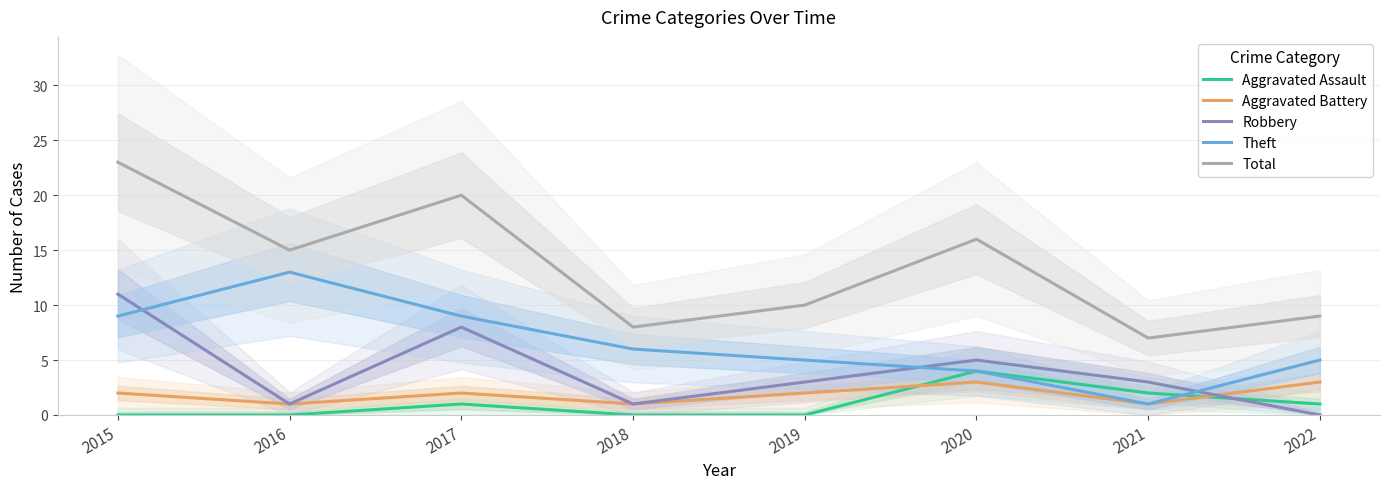

At how many categories does at least one series exceed 5?

8